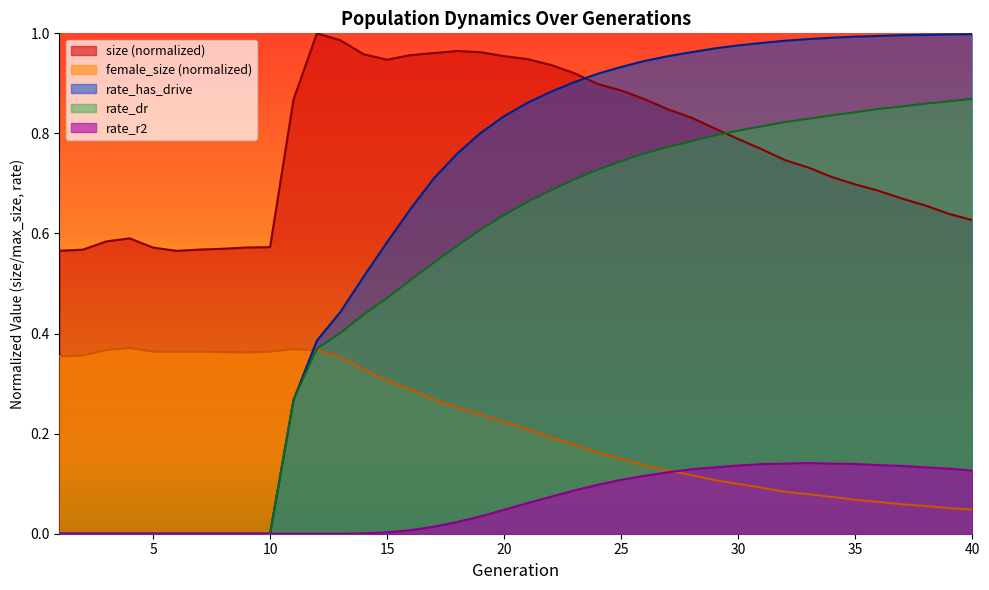

What is the value of the female_size point at the 9th from the left?

0.4